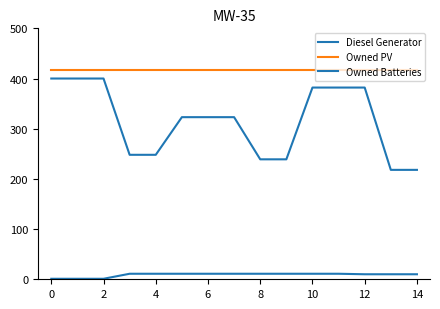

Is this an area chart (filled region under the line)?

No